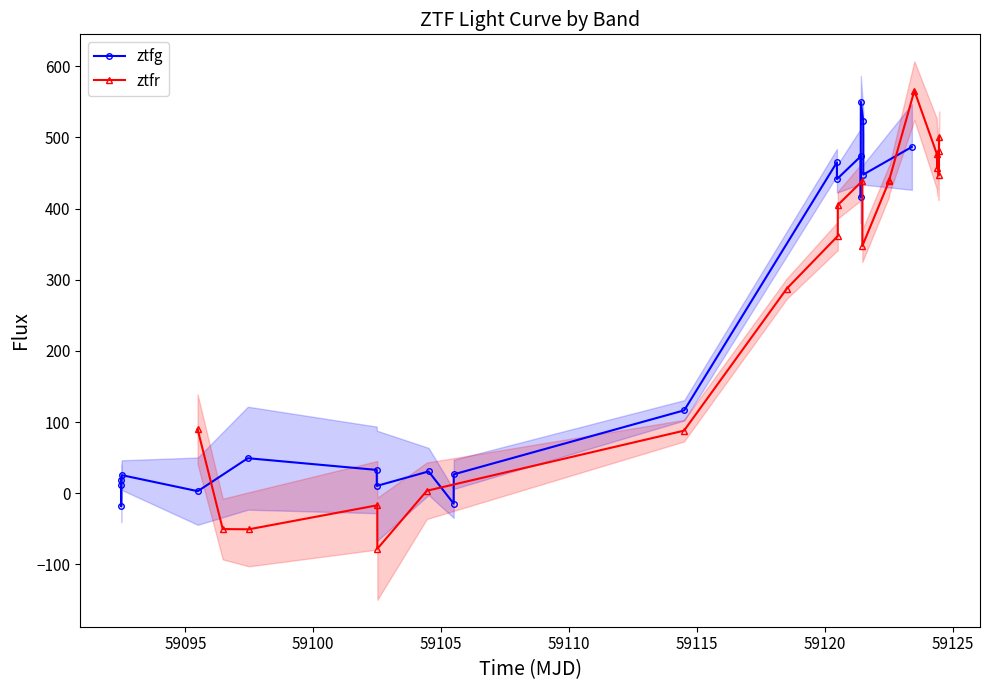

Count the number of categories in the chart.

20